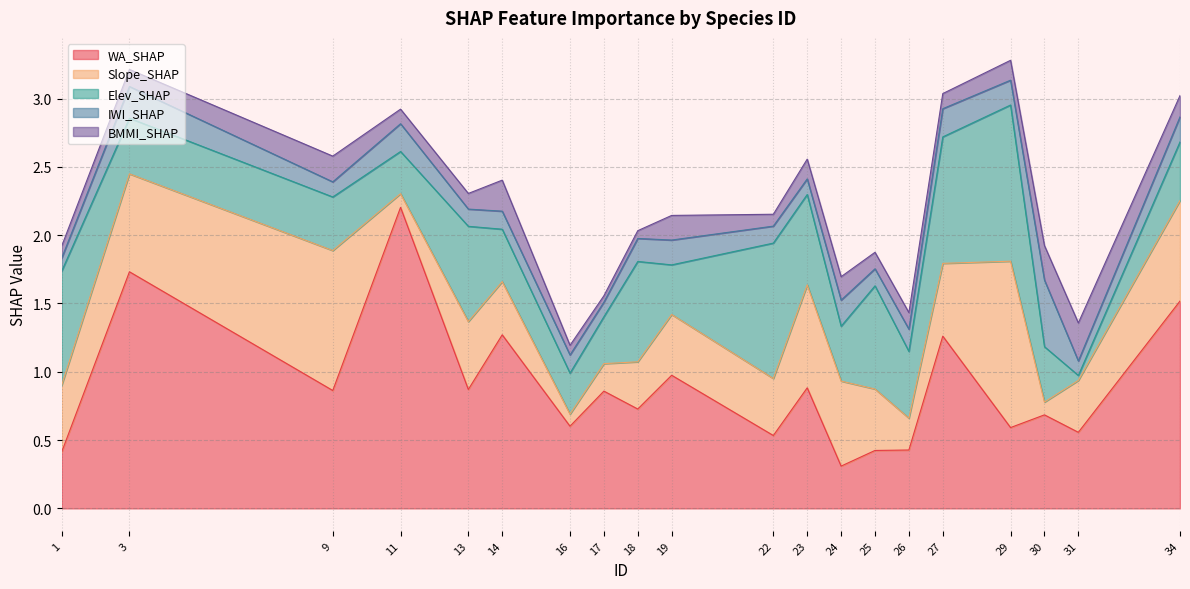

In BMMI_SHAP, how many points are higher than both neighbors (excluding endpoints)?

6